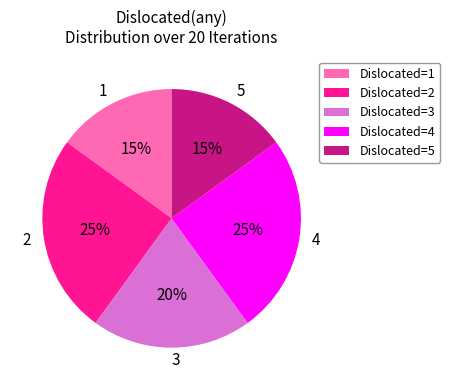

Approximately how many times larger is the value at 4 compared to 3?

1.2